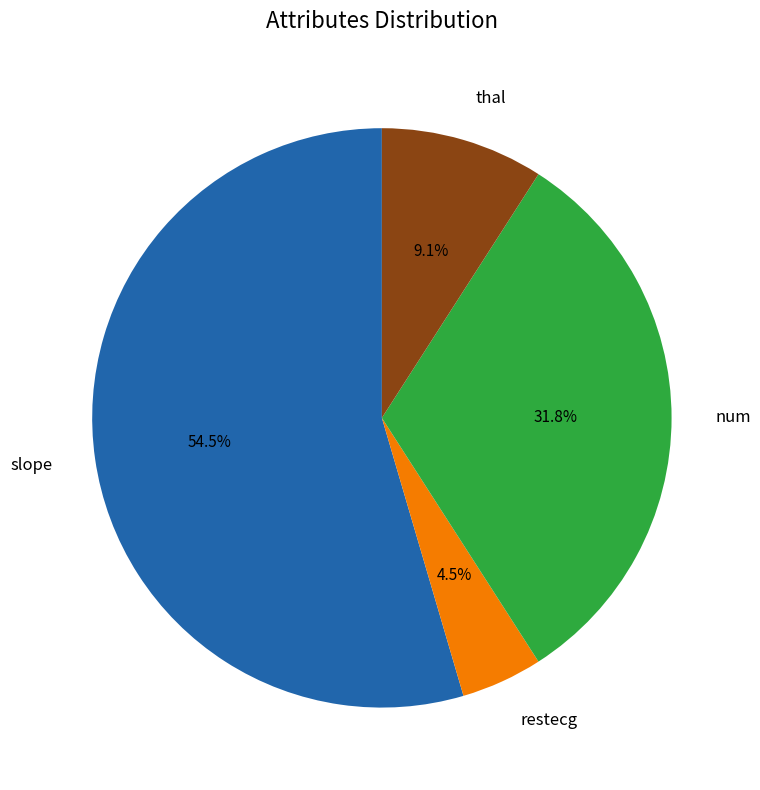

Which slice is the largest?

slope